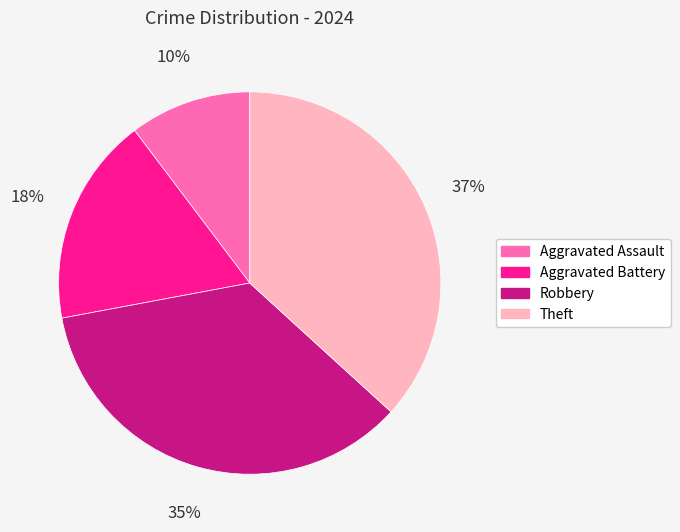

To the nearest percent, what is the average slice percentage?

25%